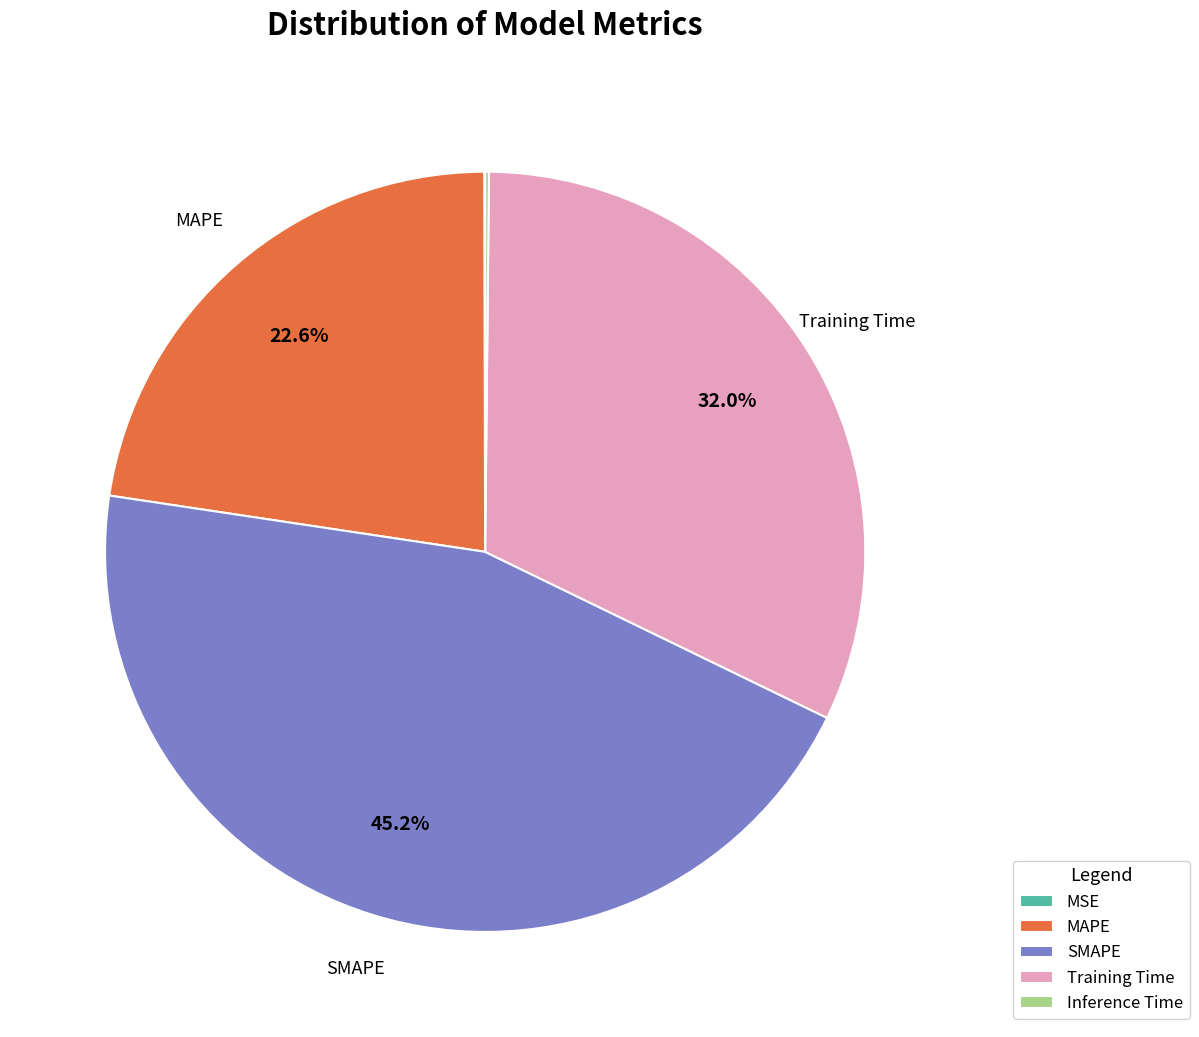

To the nearest percent, what portion does SMAPE represent?

45%